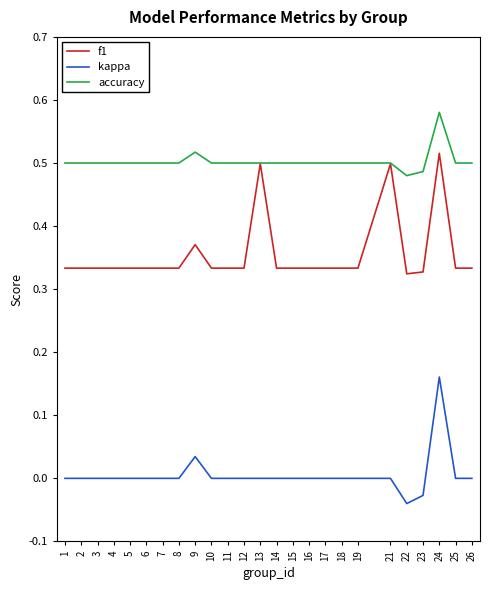

What is the total value across all series at 3?

0.8